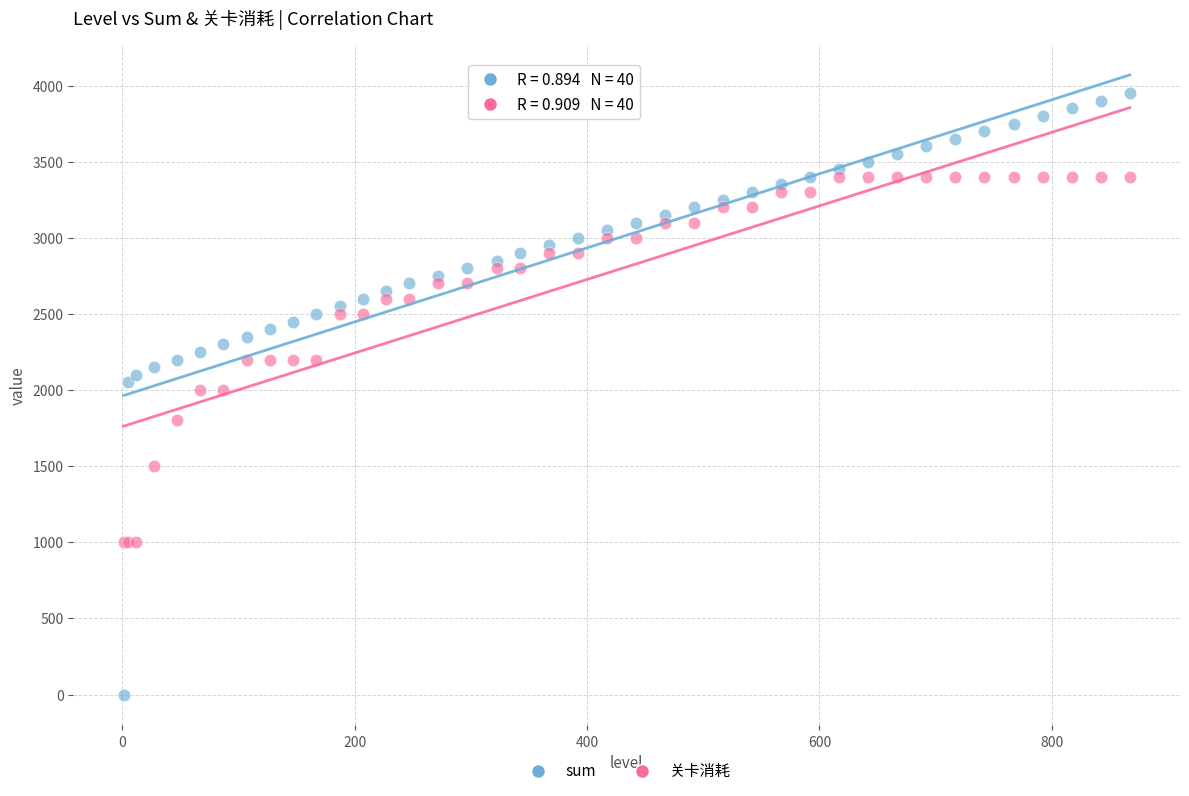

Which series contains the lowest Y value?

sum